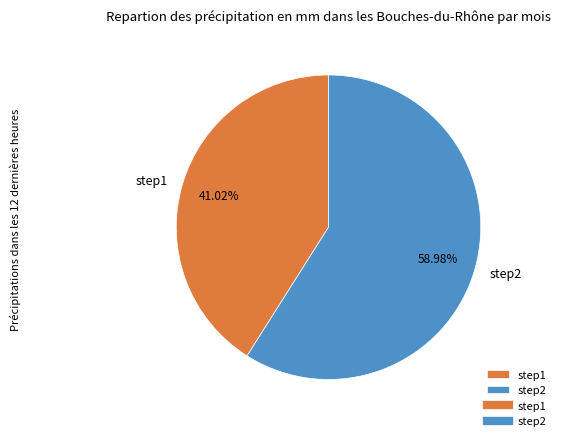

To the nearest percent, what percentage of the pie is step2?

59%